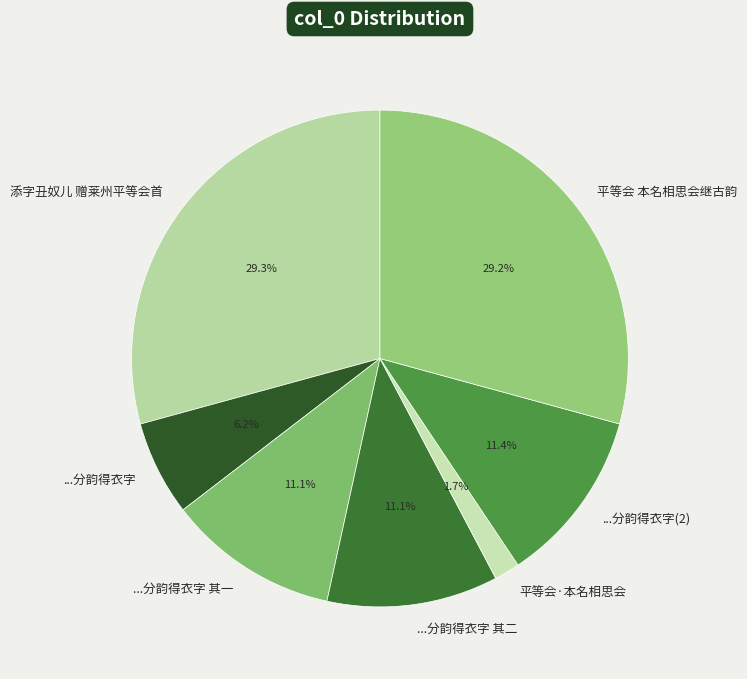

Which slice is the smallest?

平等会·本名相思会